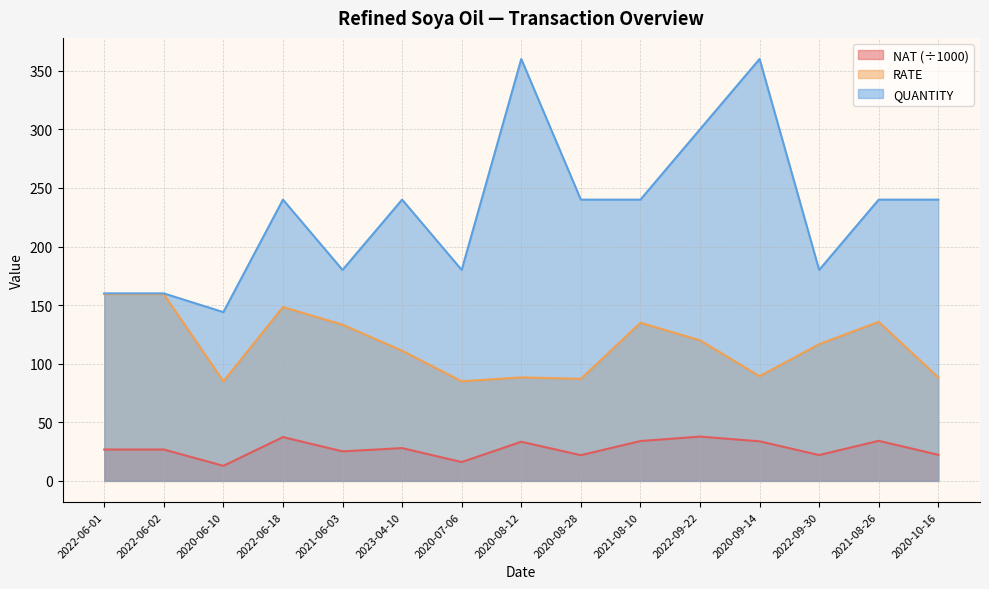

True or false: RATE has more than 1 interior local peaks.

True